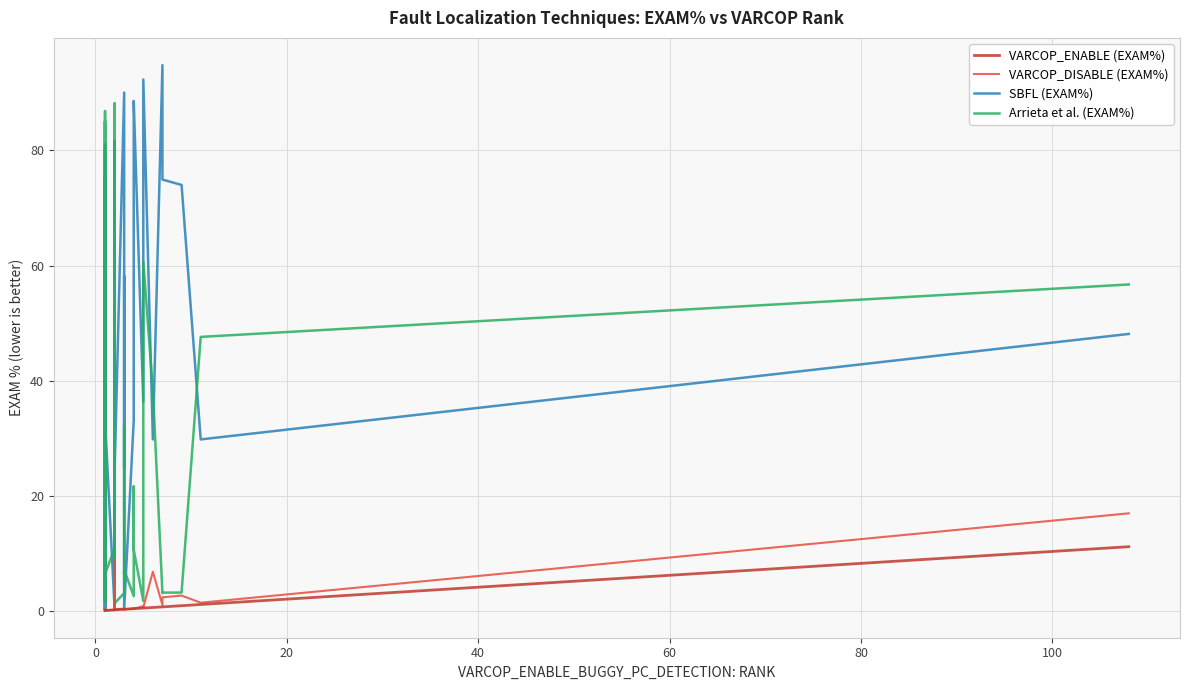

At how many categories does at least one series exceed 9?

34